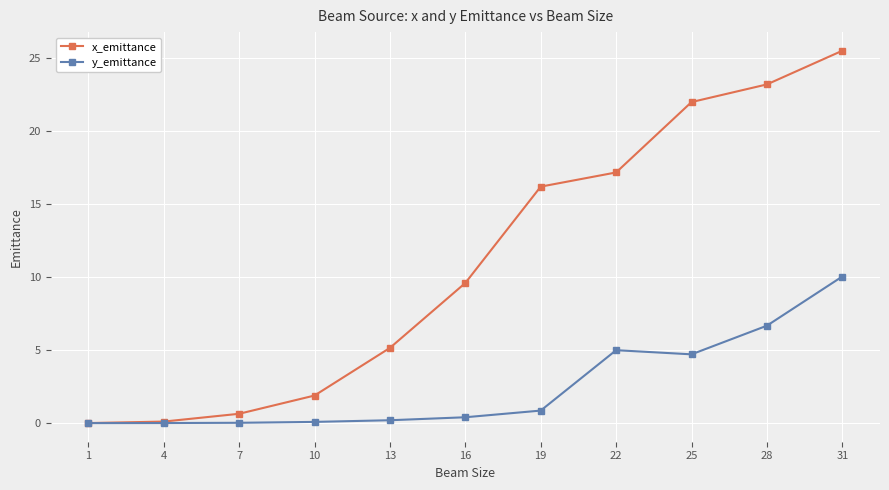

List the series in order of their overall mean, lowest first.

y_emittance, x_emittance